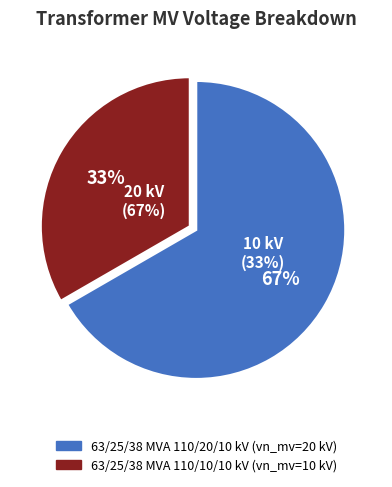

How many slices are in this pie chart?

2